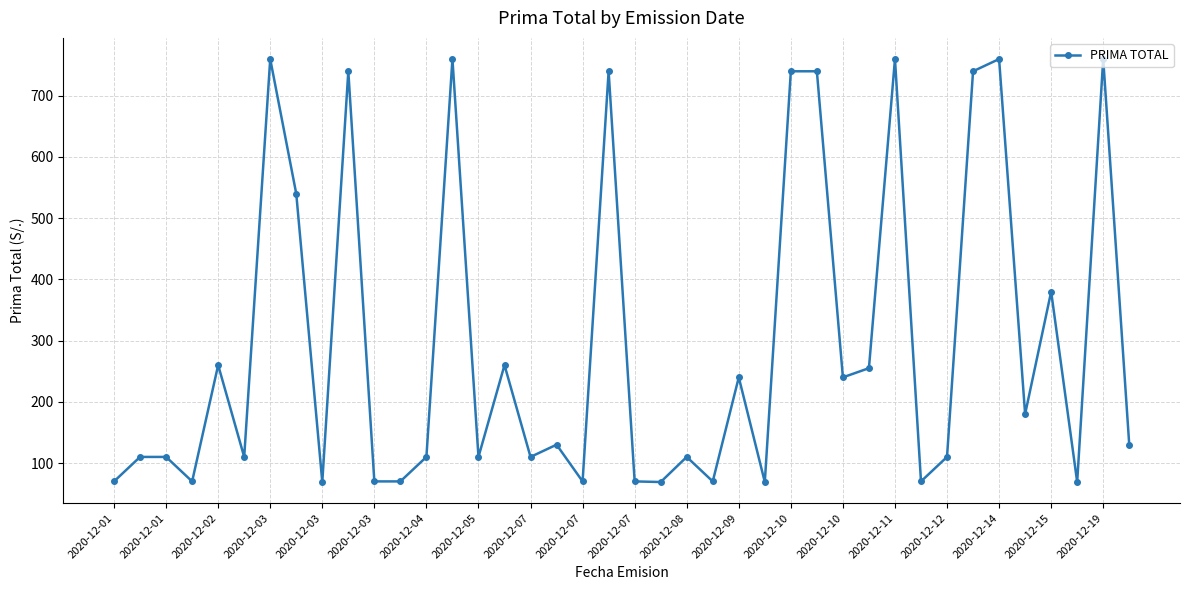

True or false: there are more than 0 points higher than both neighbors.

True